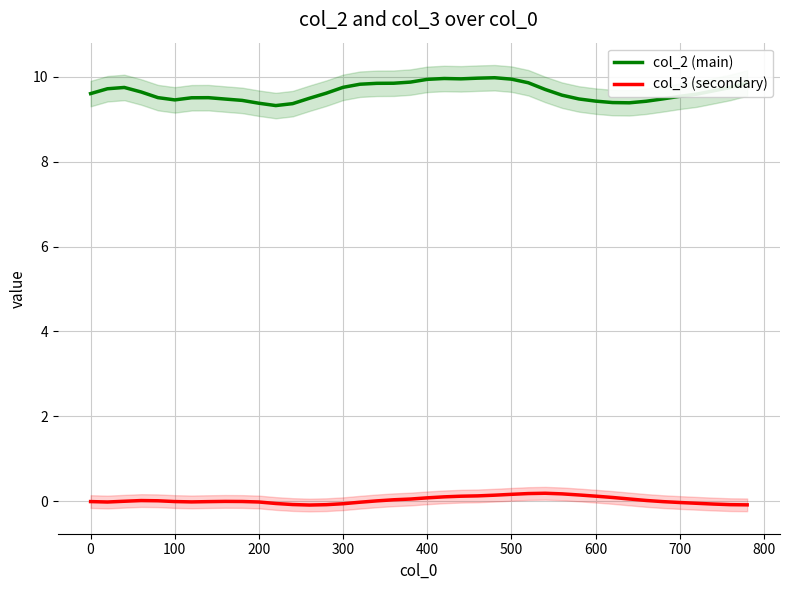

The col_3 (secondary) series shows -0.1 at 300. True or false?

True